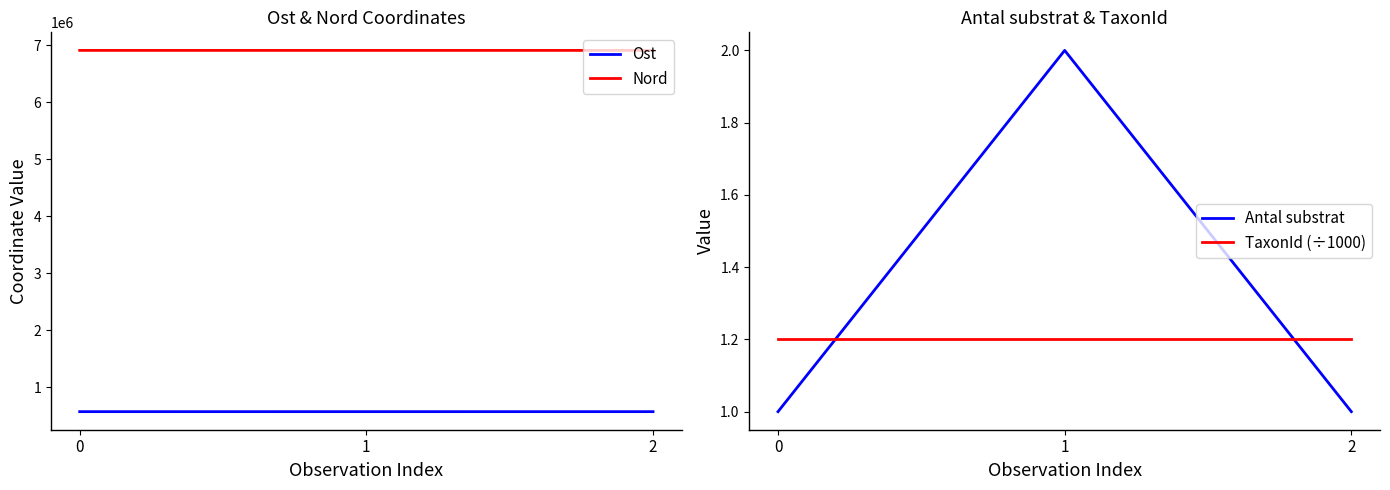

What is the average value of the Nord series?

6913248